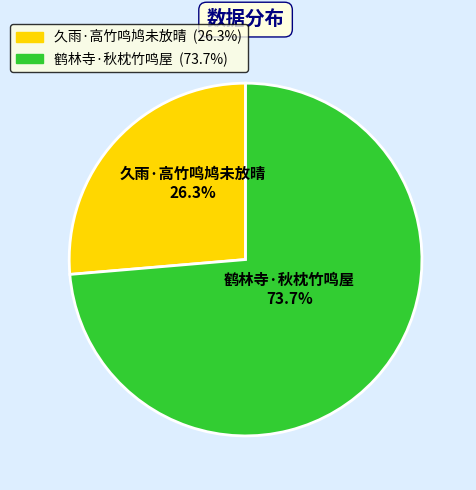

Does 鹤林寺·秋枕竹鸣屋 account for over 50% of the chart?

Yes